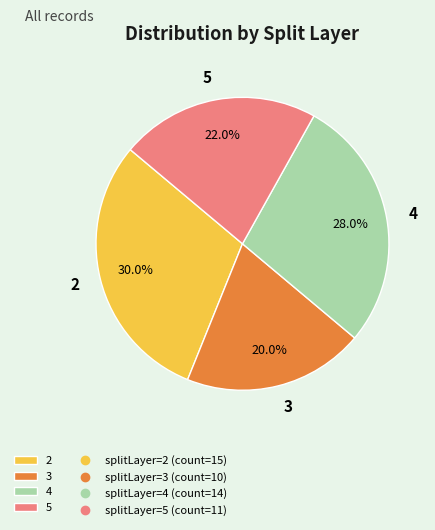

Which has a higher value, 3 or 5?

5